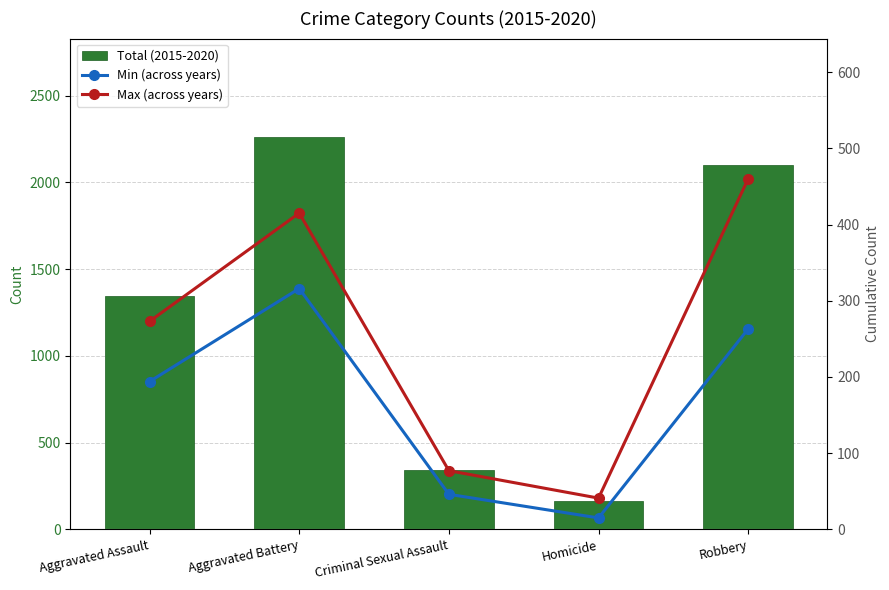

What position from the left is Homicide?

4